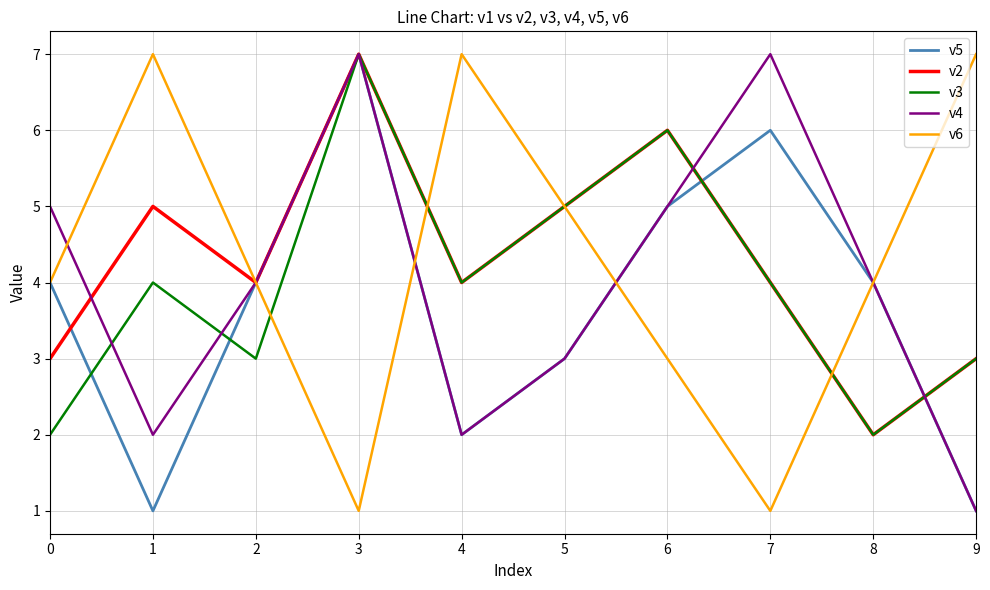

What is the lowest value of the v5 series?

1